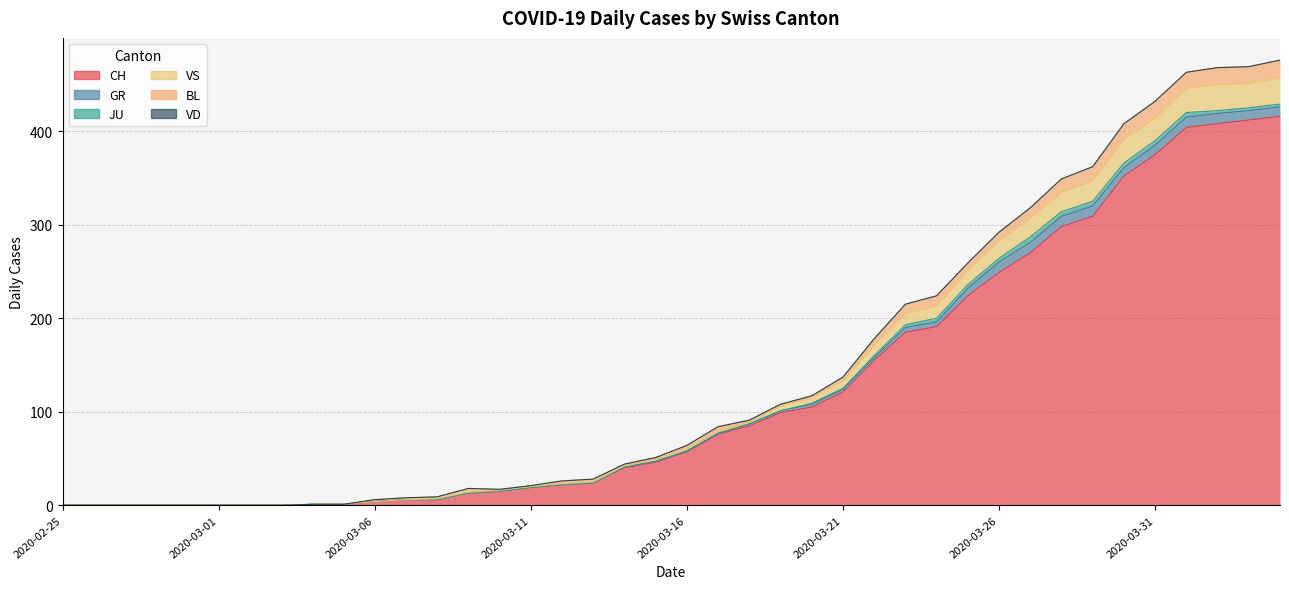

Between 2020-02-28 and 2020-03-09, which is larger?

2020-03-09